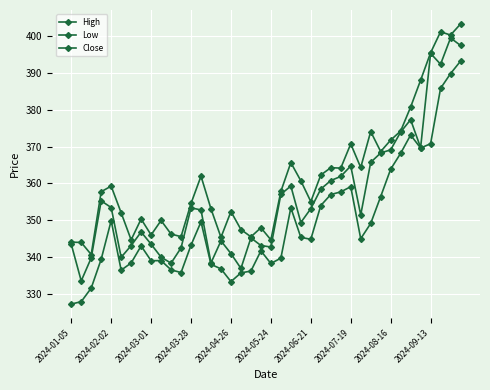

Where is the first local minimum for Close?

2024-02-02